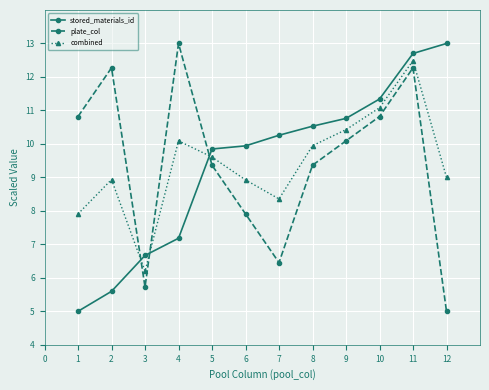

At which category is the sum across all series the highest?

11